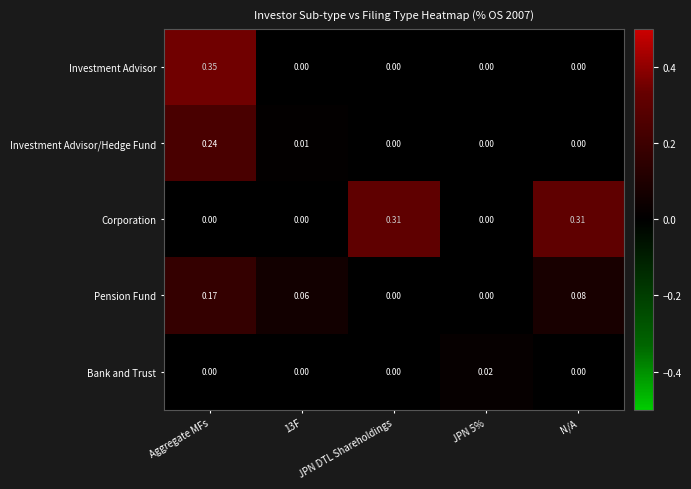

Which series has the largest range (max minus min)?

Investment Advisor